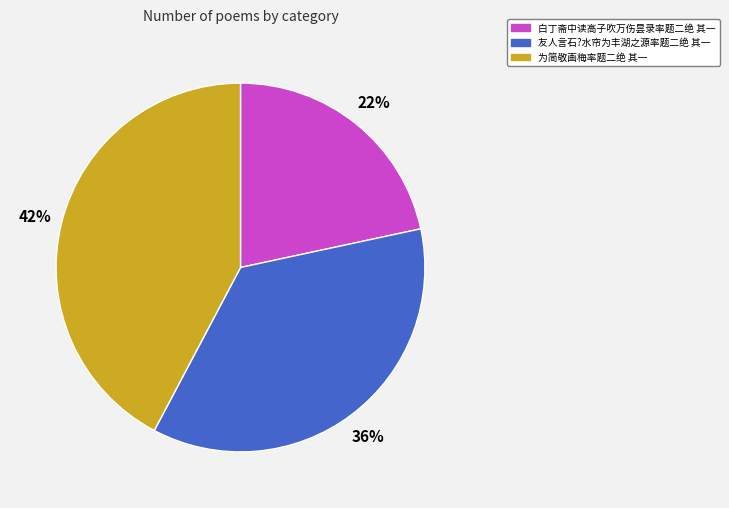

Between 白丁斋中读高子吹万伤昙录率题二绝 其一 and 友人言石?水帘为丰湖之源率题二绝 其一, which is larger?

友人言石?水帘为丰湖之源率题二绝 其一